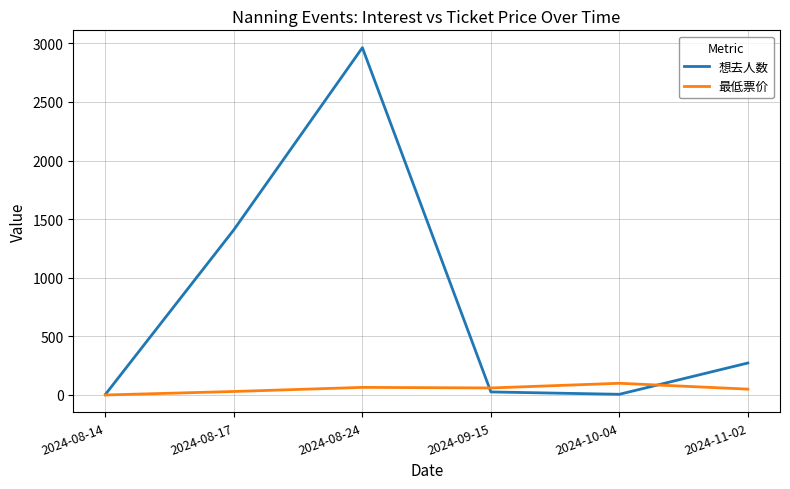

How many interior local peaks does the 想去人数 series have?

1